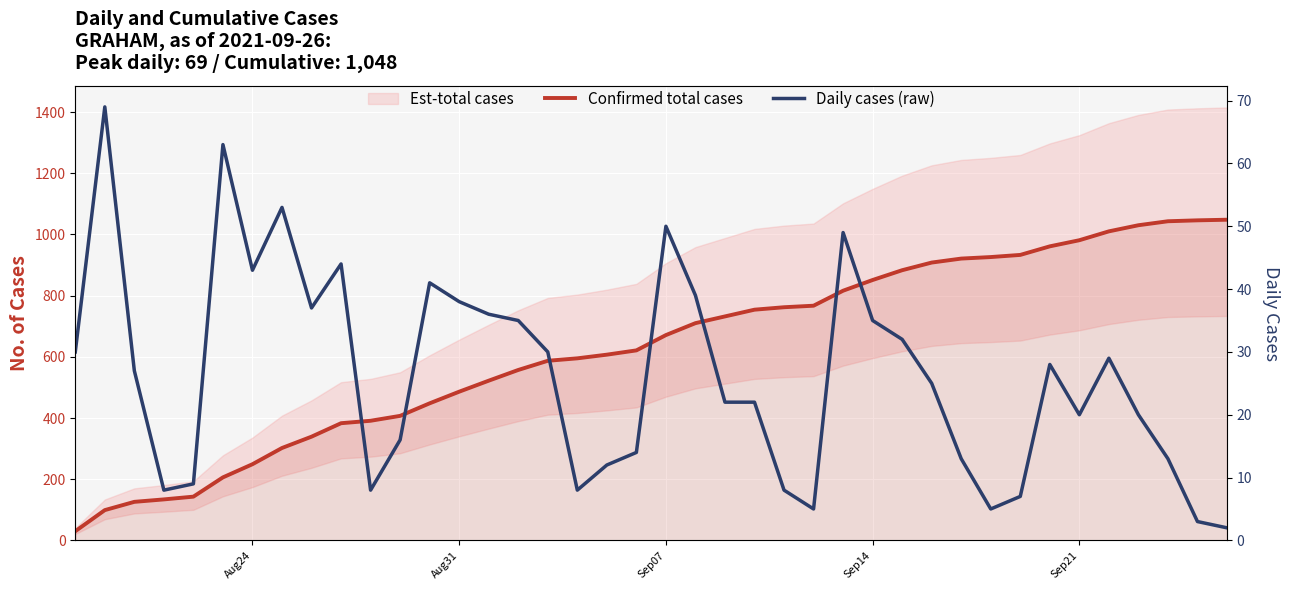

What is the average value of the Daily cases (raw) series?

26